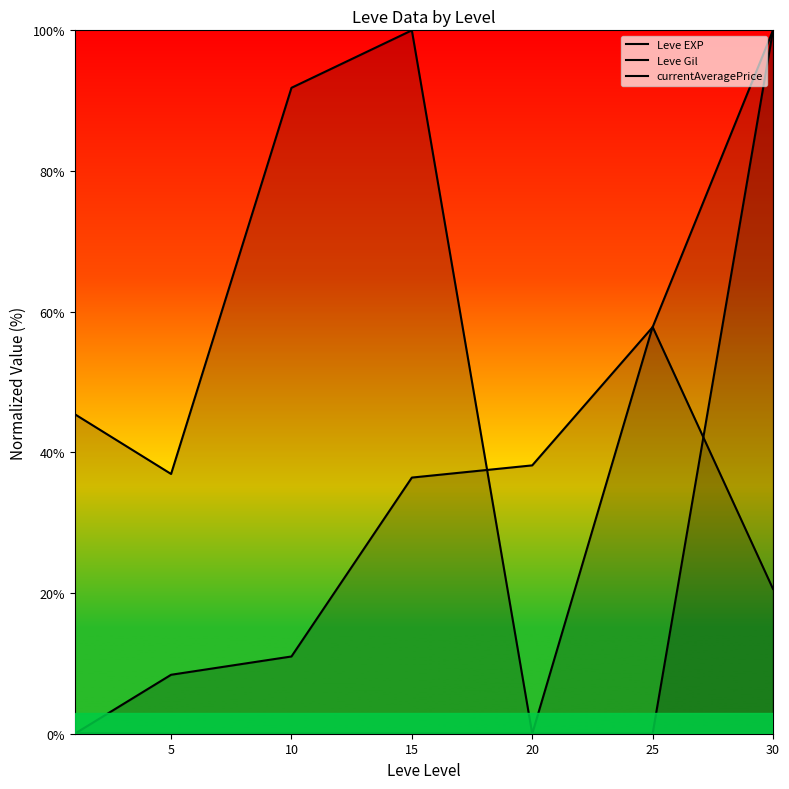

What is the difference between the maximum and minimum values in the currentAveragePrice series?

100.0